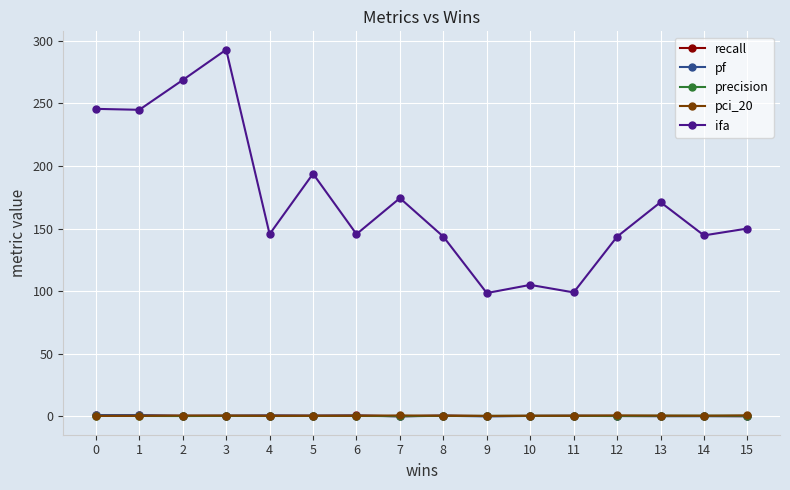

True or false: recall and ifa intersect in this chart.

False